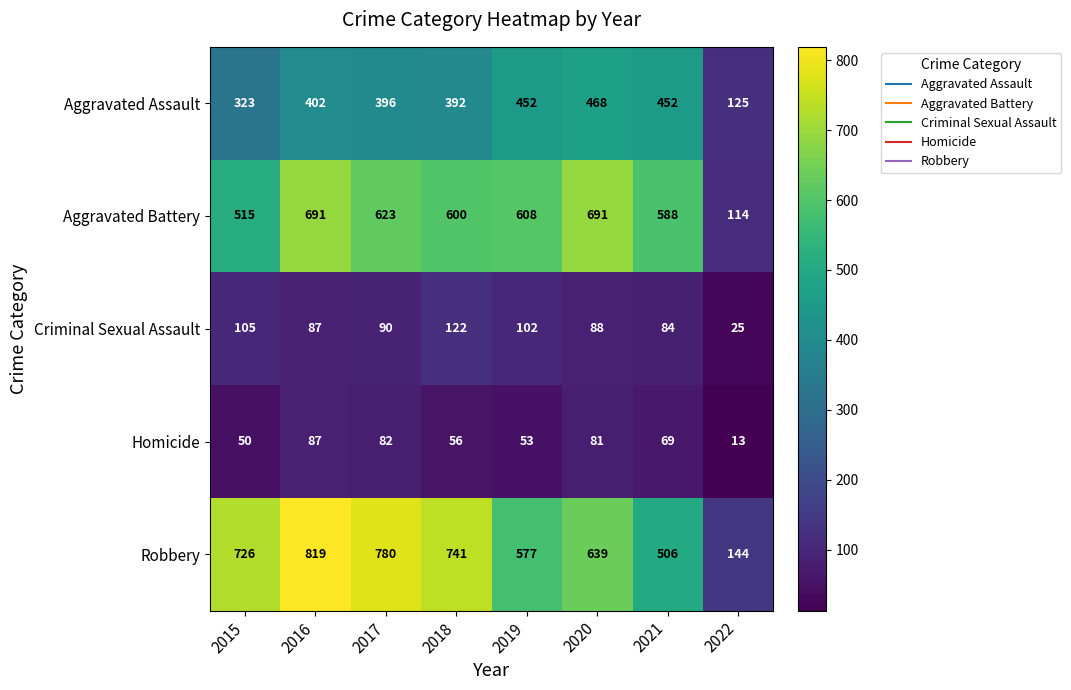

True or false: Homicide has a value of 81 at 2020.

True